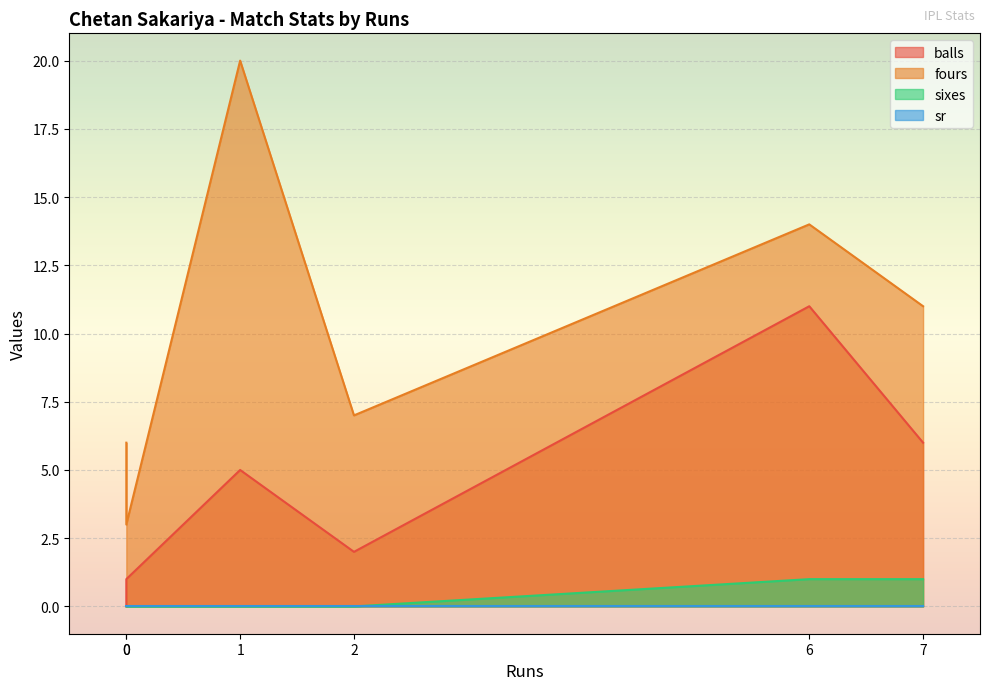

How many lines are shown in the chart?

4